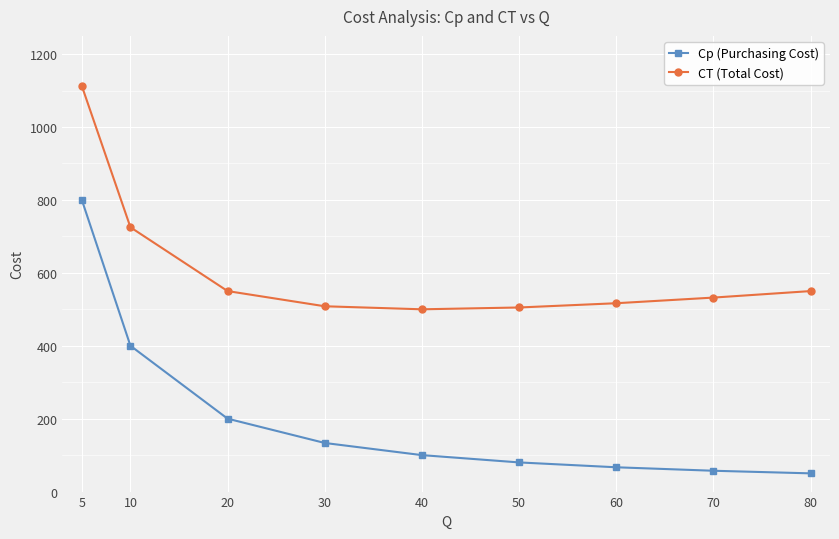

What is the average value of the CT (Total Cost) series?

611.1